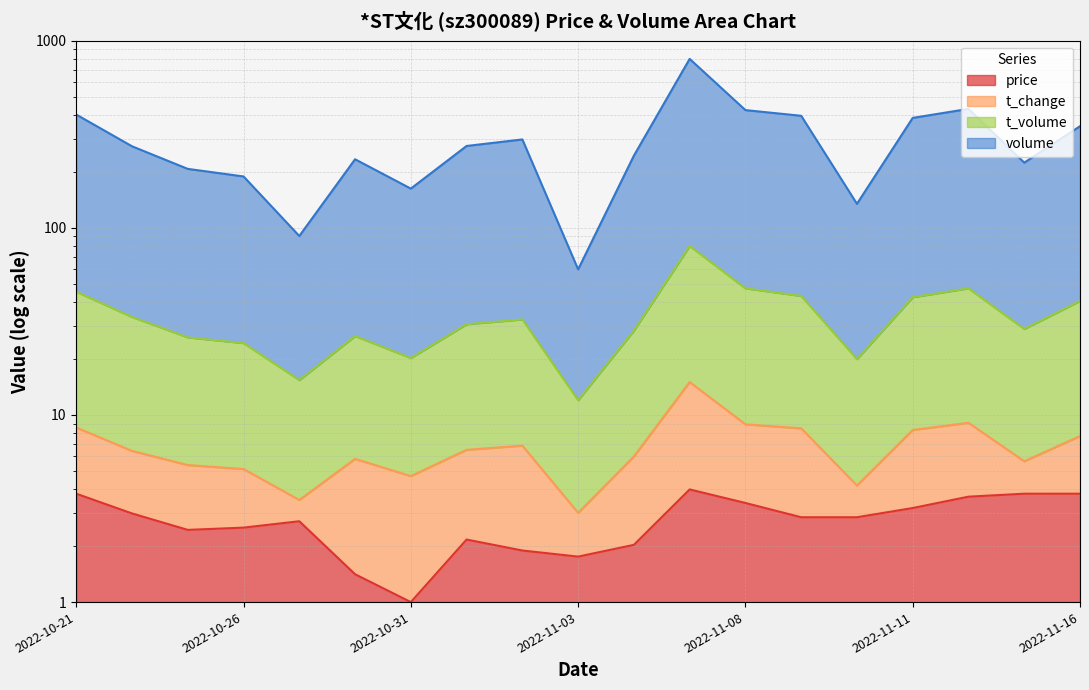

What is the maximum value for price?

4.0